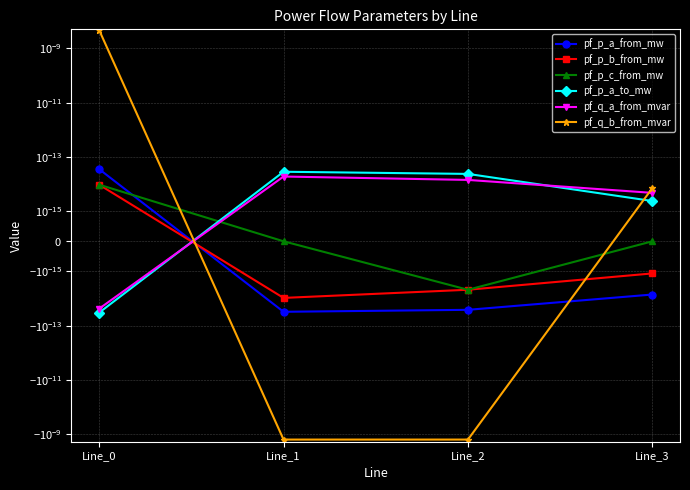

Which series has the largest total across all categories?

pf_q_b_from_mvar